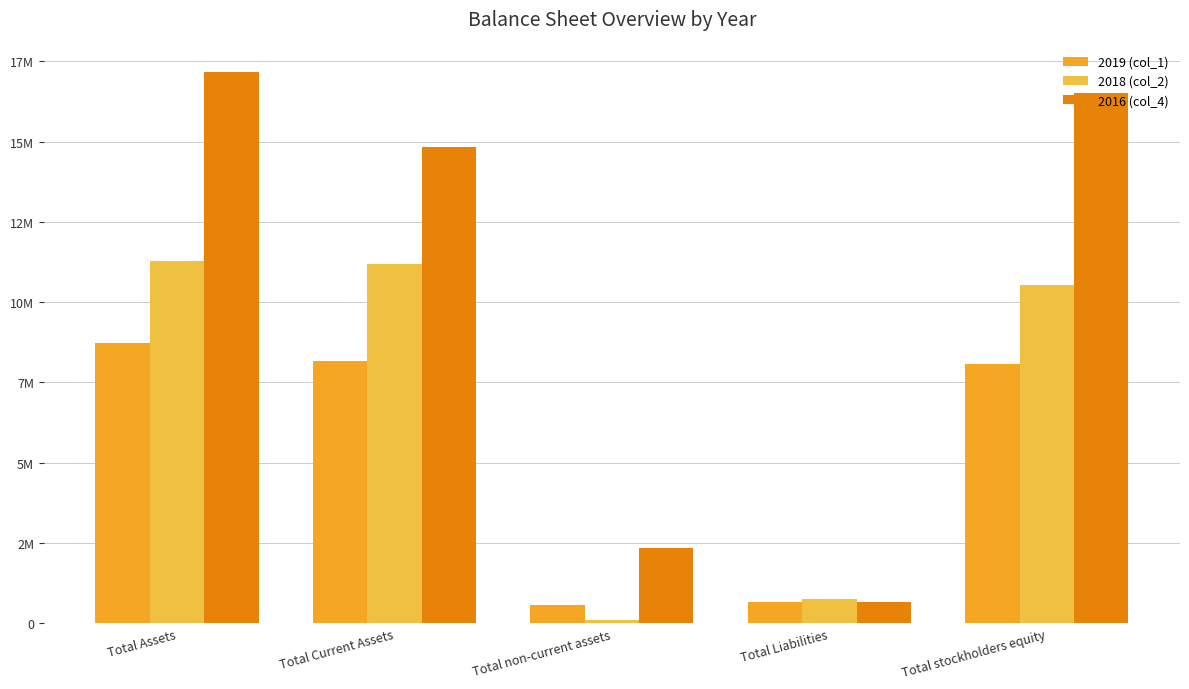

What is the maximum value for 2019 (col_1)?

8740591